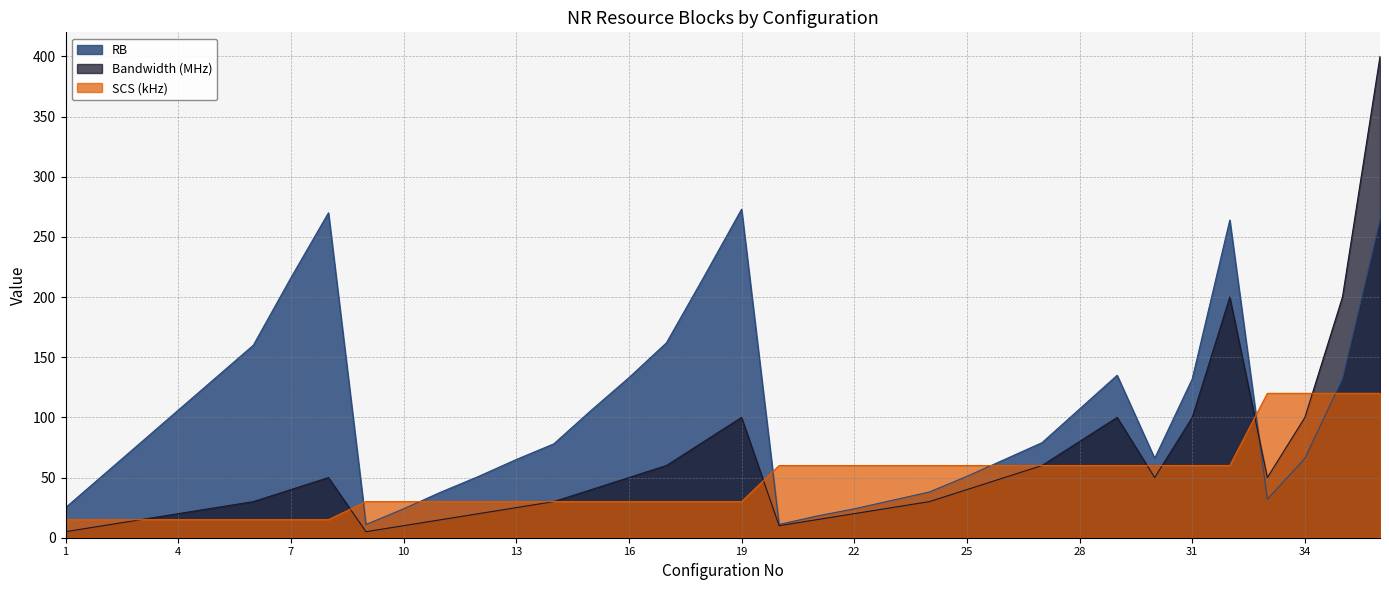

How many lines are shown in the chart?

3